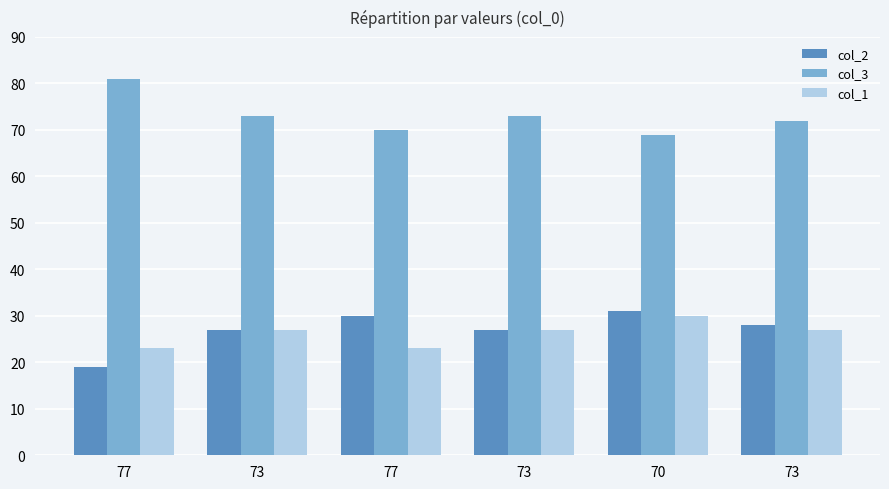

What is the difference between the maximum and second lowest values in the col_2 series?

4